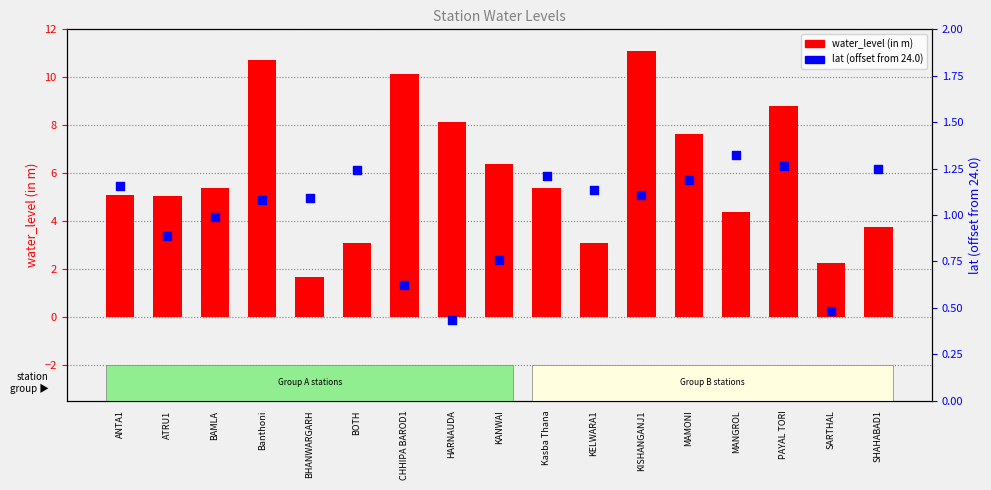

Which series reaches the minimum Y coordinate?

lat (offset from 24.0)